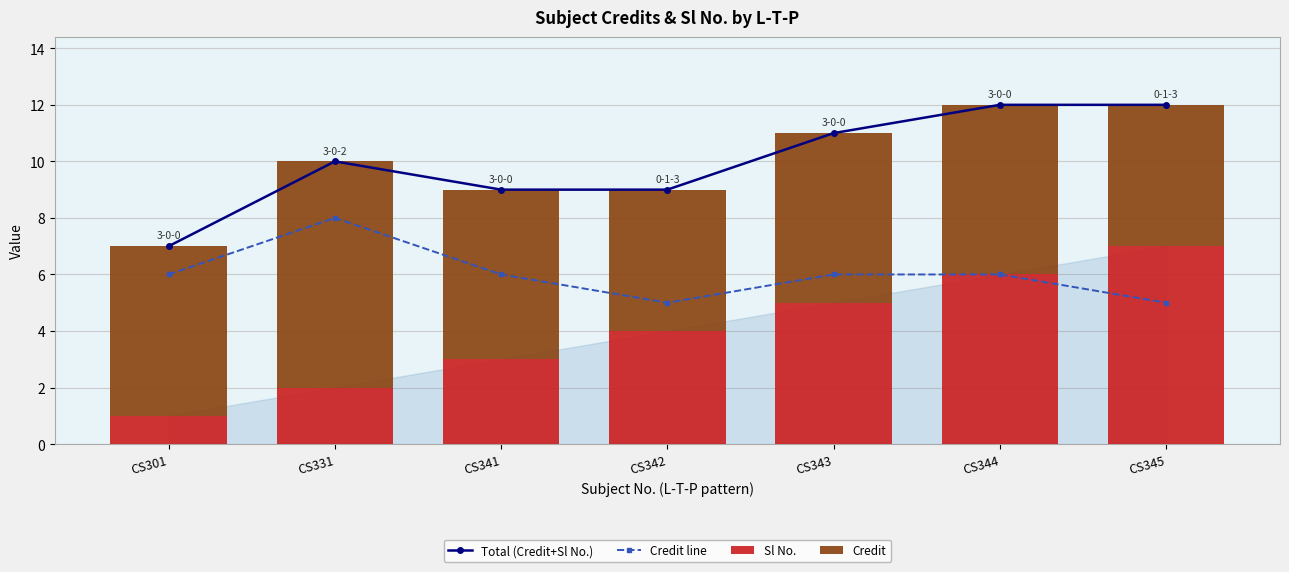

Does the chart contain any negative values?

No